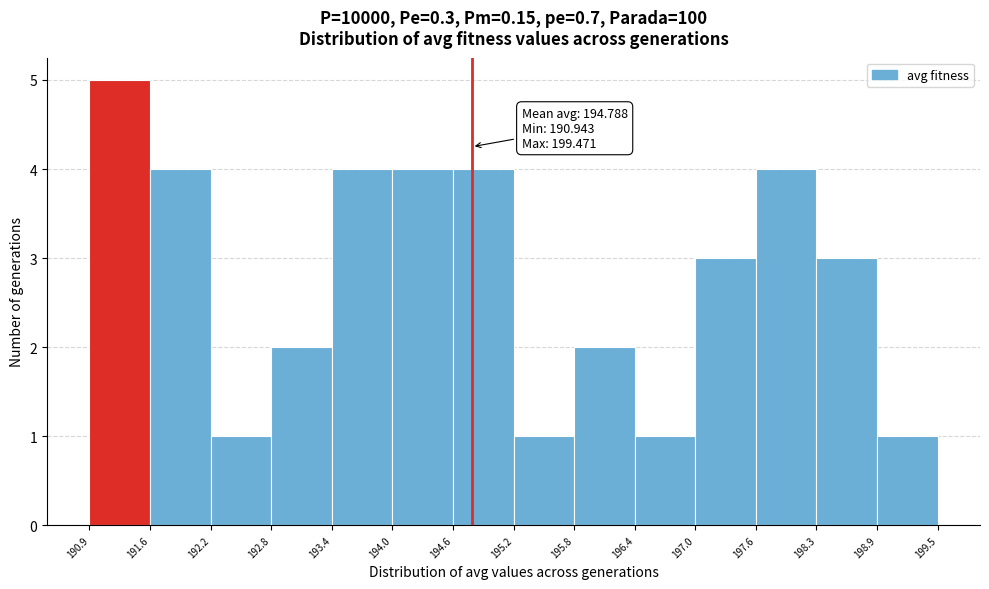

Over which range of the x-axis is the bar tallest?

190.9 to 191.6